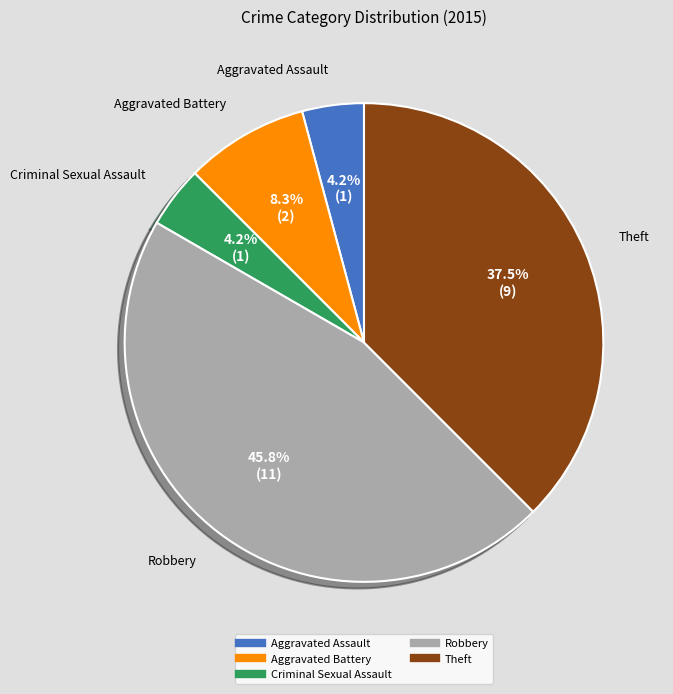

How many segments does this pie chart have?

5